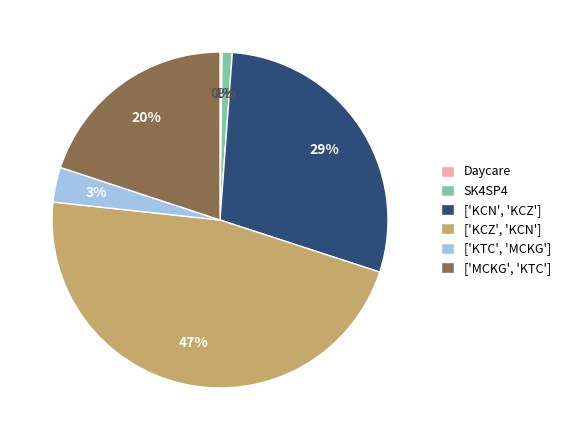

To the nearest percent, what percentage of the pie is ['KCZ', 'KCN']?

47%